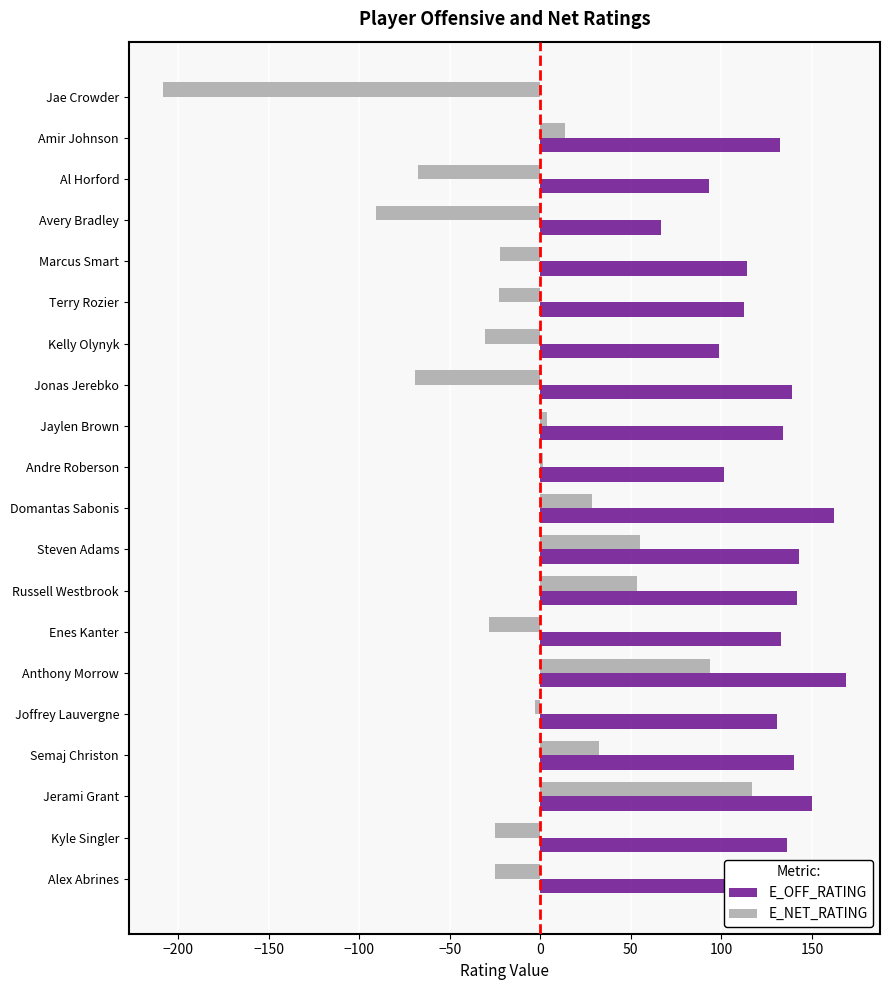

The E_OFF_RATING series shows 180.1 at Amir Johnson. True or false?

False